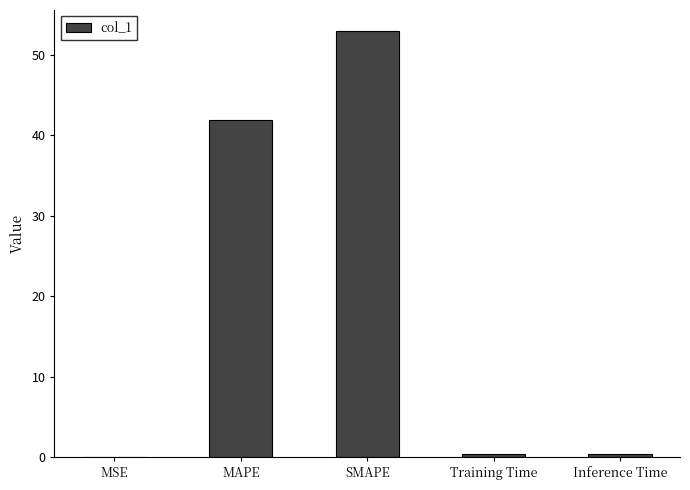

The chart shows a value of 52.9 at SMAPE. True or false?

True